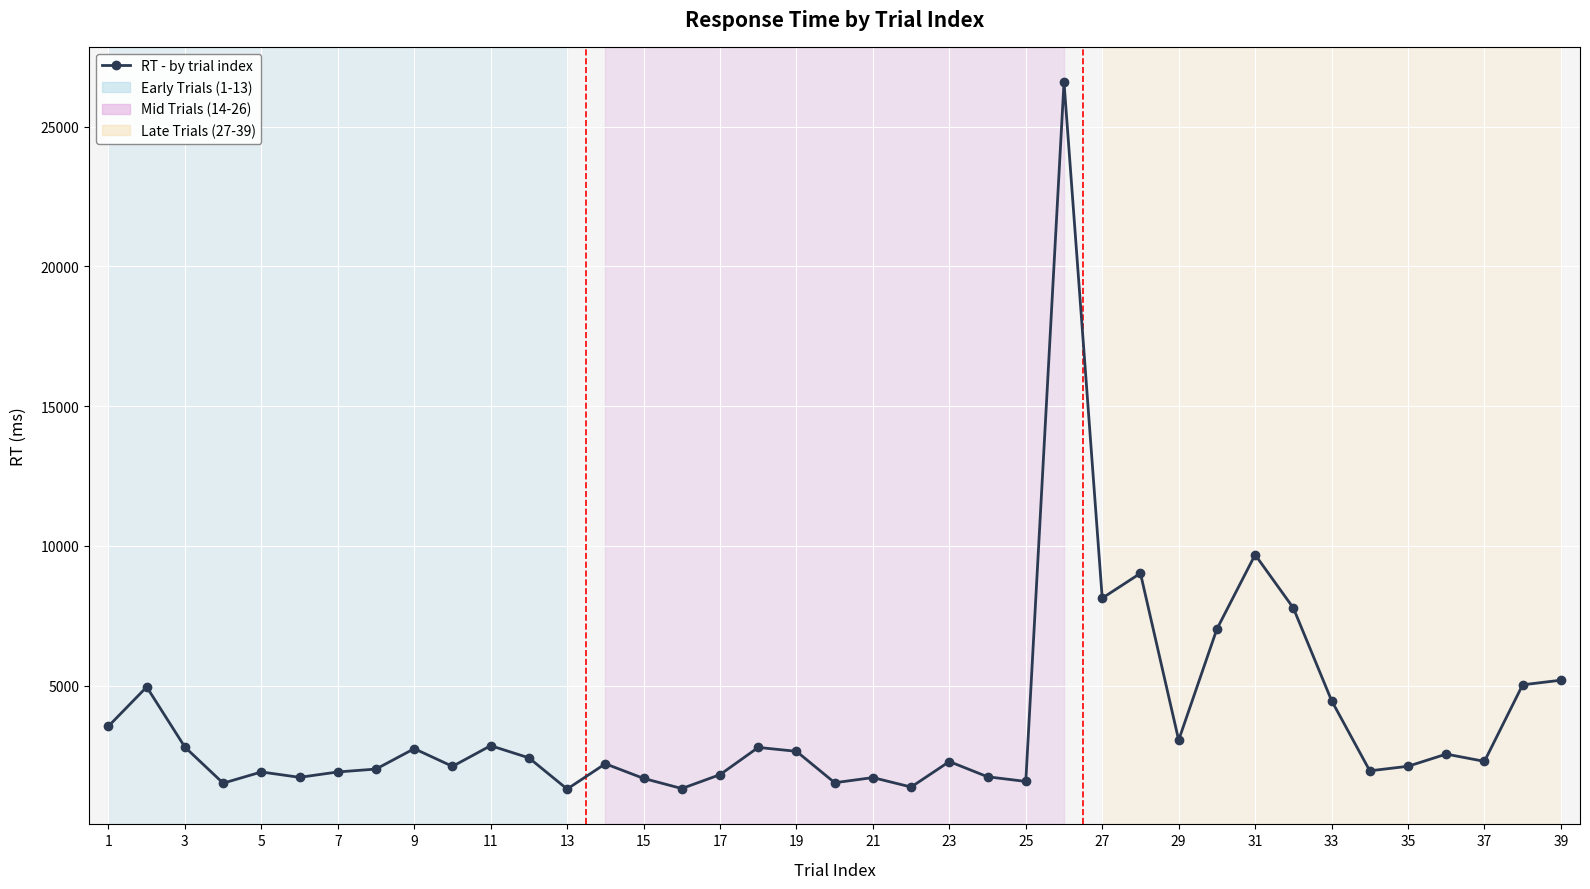

True or false: there are more than 2 points higher than both neighbors.

True